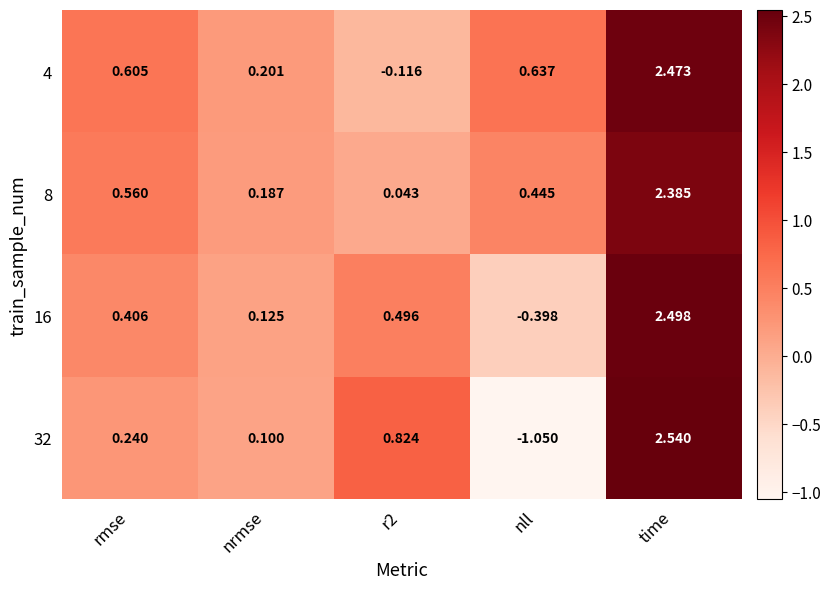

At how many categories does at least one series exceed 0?

5